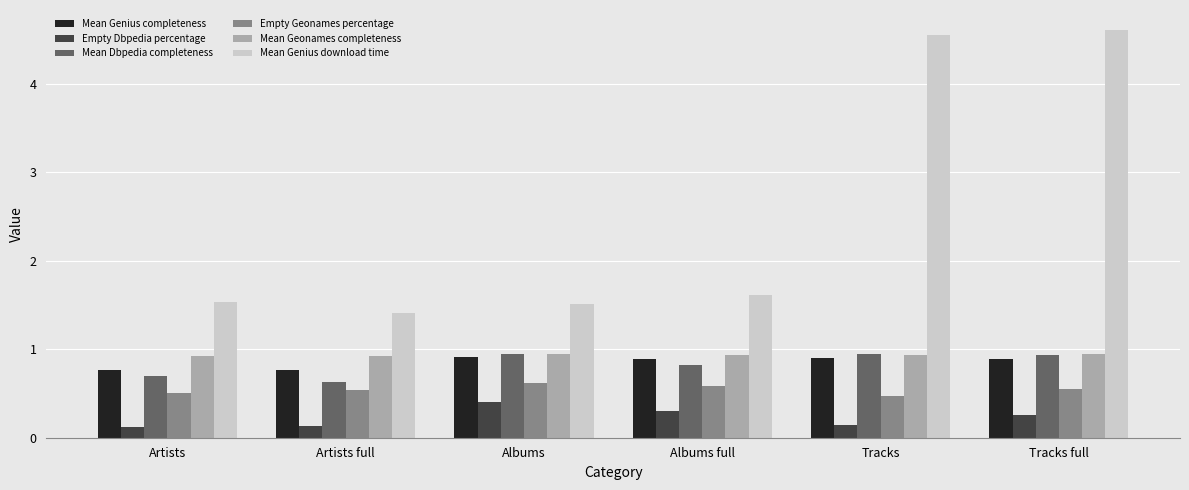

The value of Mean Geonames completeness at Tracks full is 1.4. True or false?

False